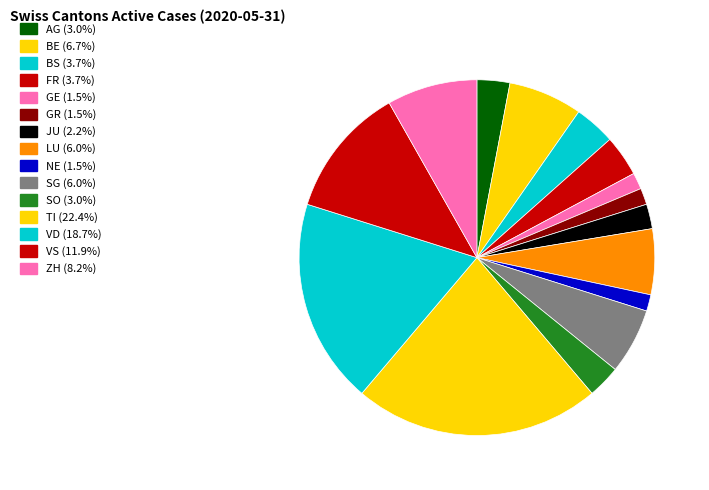

What percentage is the AG slice, to the nearest percent?

3%